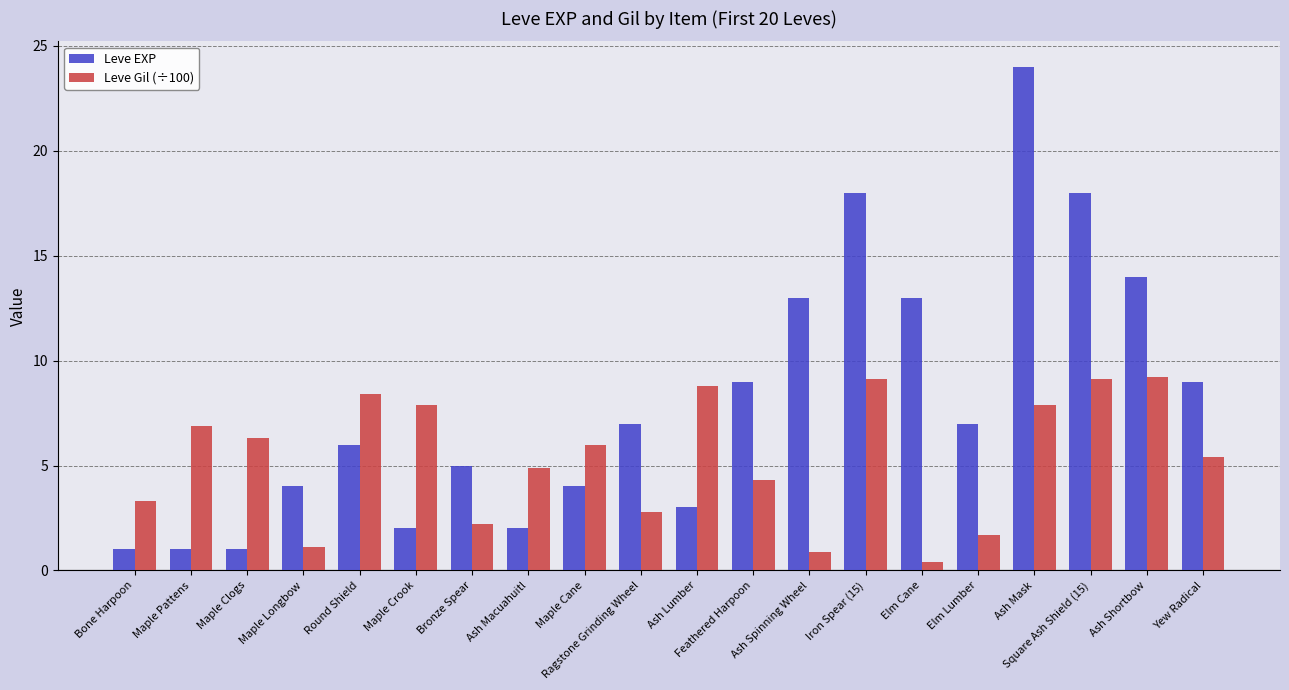

Between Bronze Spear and Iron Spear (15), which series saw the biggest shift?

Leve EXP